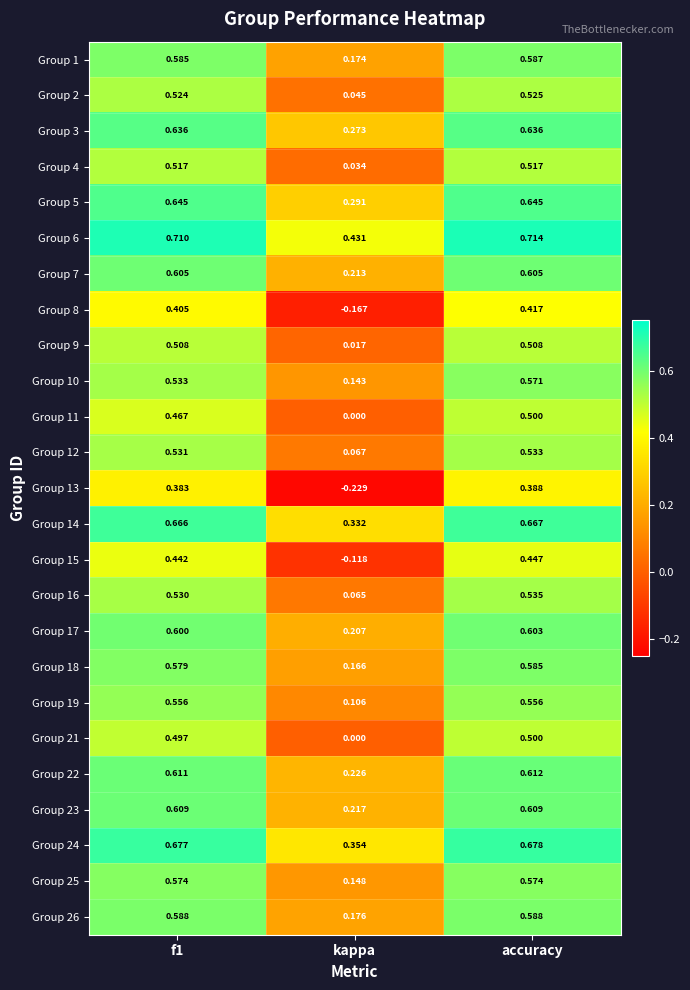

Which category has the lowest value across all series?

kappa